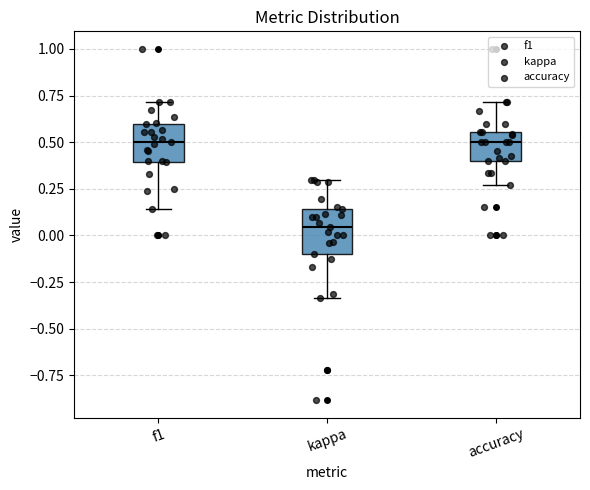

Where is the lower edge of the box for kappa on the y-axis? The values are not printed on the chart, so give them approximately, as read against the axis.

-0.10